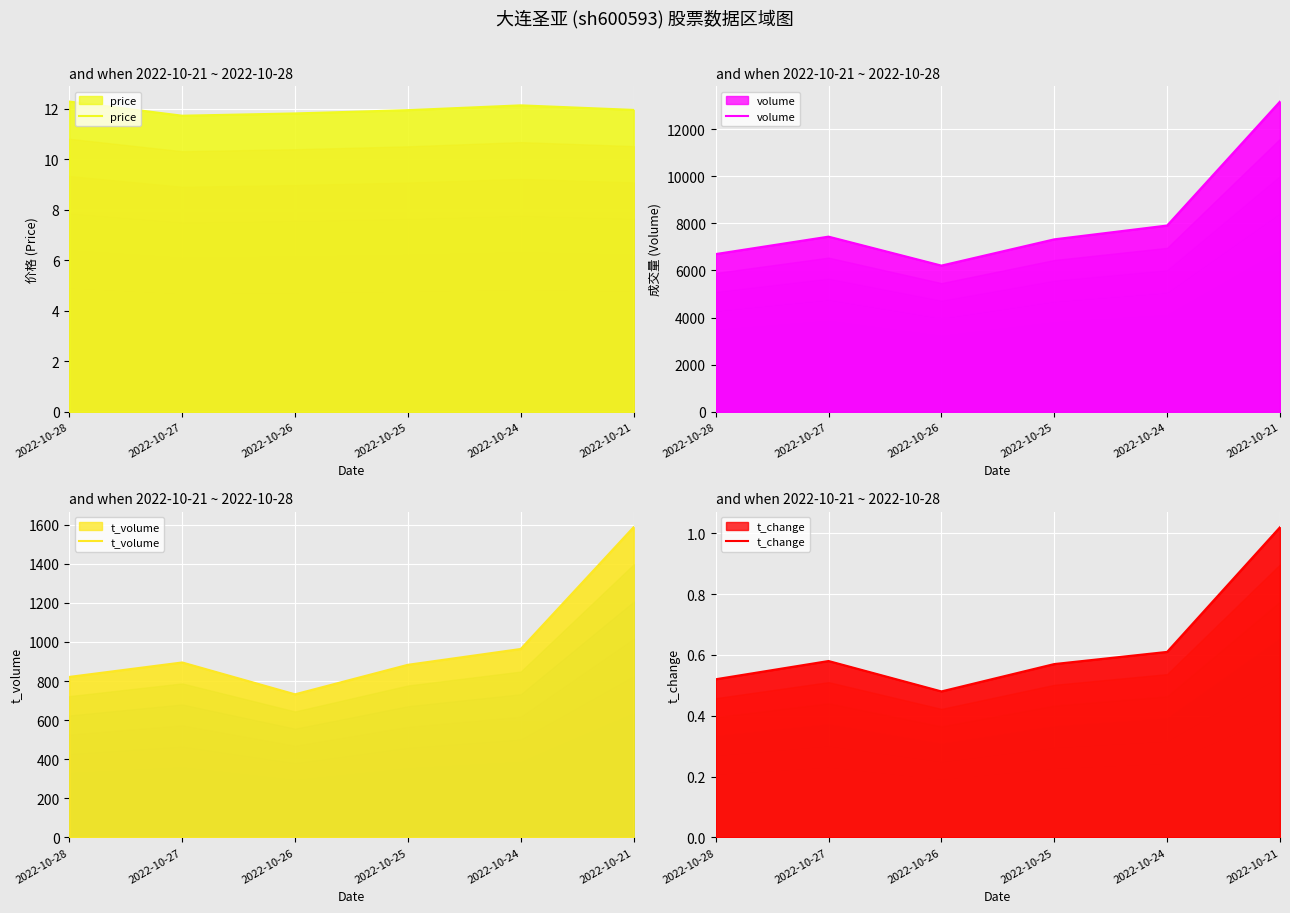

Reading left to right, list all the values displayed in this chart.

price: 12.3	11.7	11.8	11.9	12.1	11.9
volume: 6697.0	7438.0	6208.0	7323.0	7910.0	13175.0
t_volume: 821.0	895.0	732.0	883.0	964.0	1587.0
t_change: 0.5	0.6	0.5	0.6	0.6	1.0